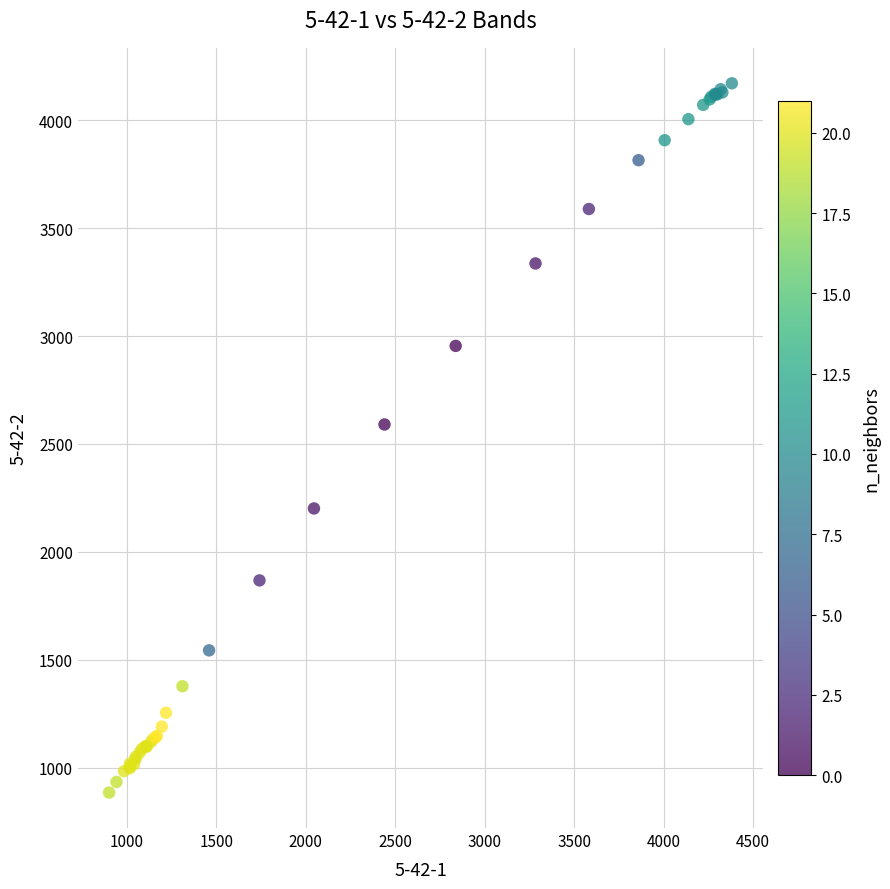

What Y value in the scatter plot is closest to 2528?

2590.4